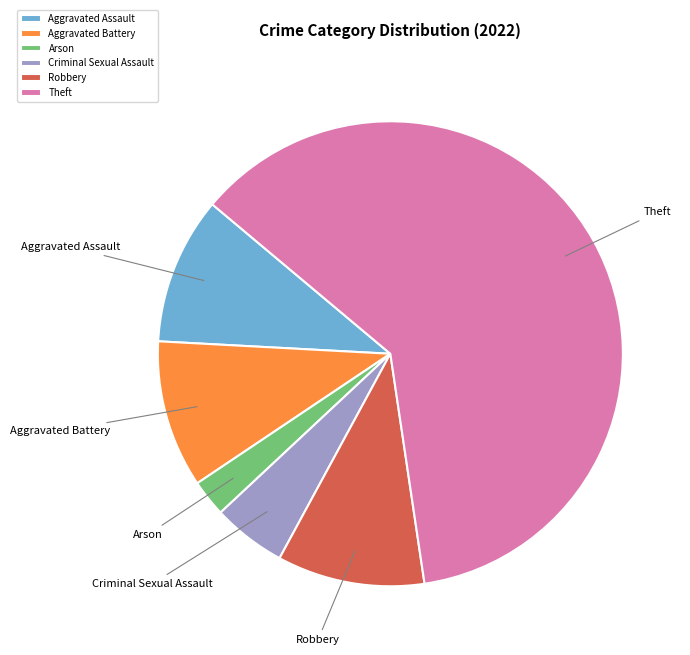

Which slice is the largest?

Theft